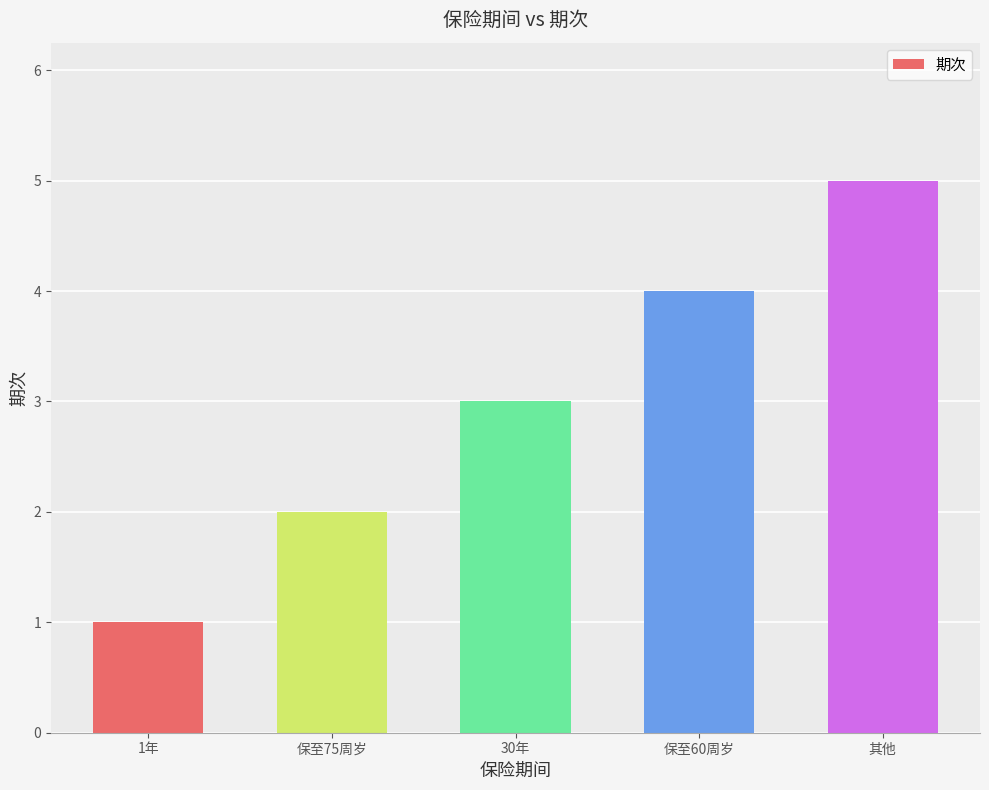

Which label corresponds to the largest value in the chart?

其他